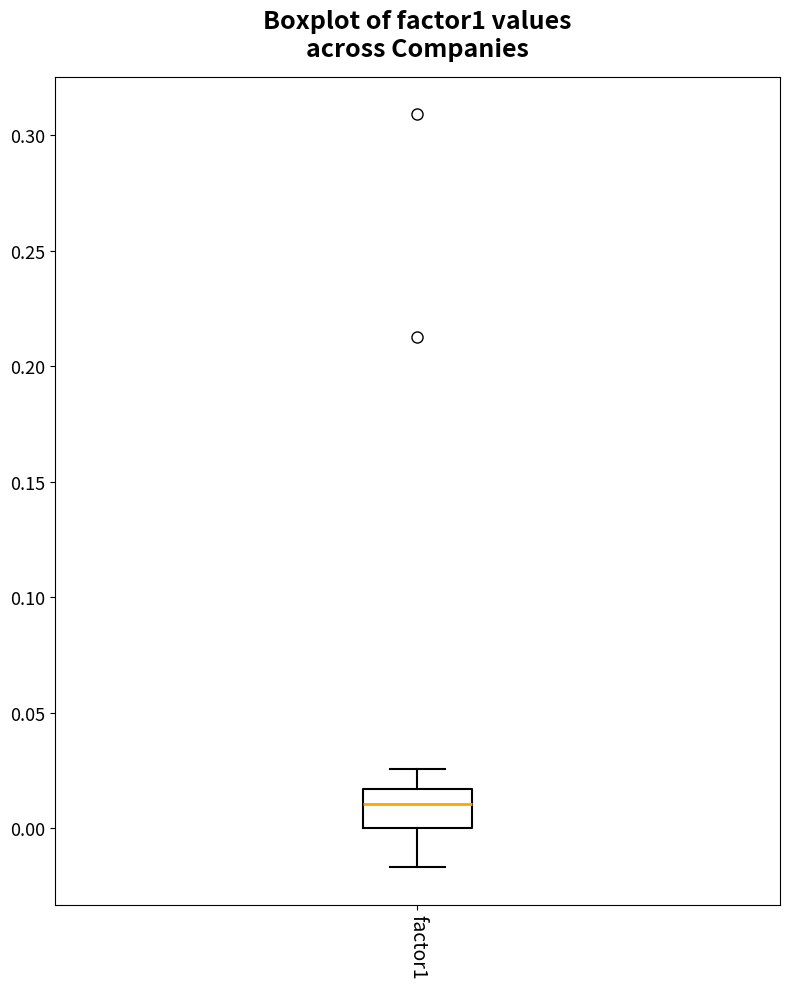

Where does the median line of the box for factor1 sit on the y-axis? The values are not printed on the chart, so give them approximately, as read against the axis.

0.010